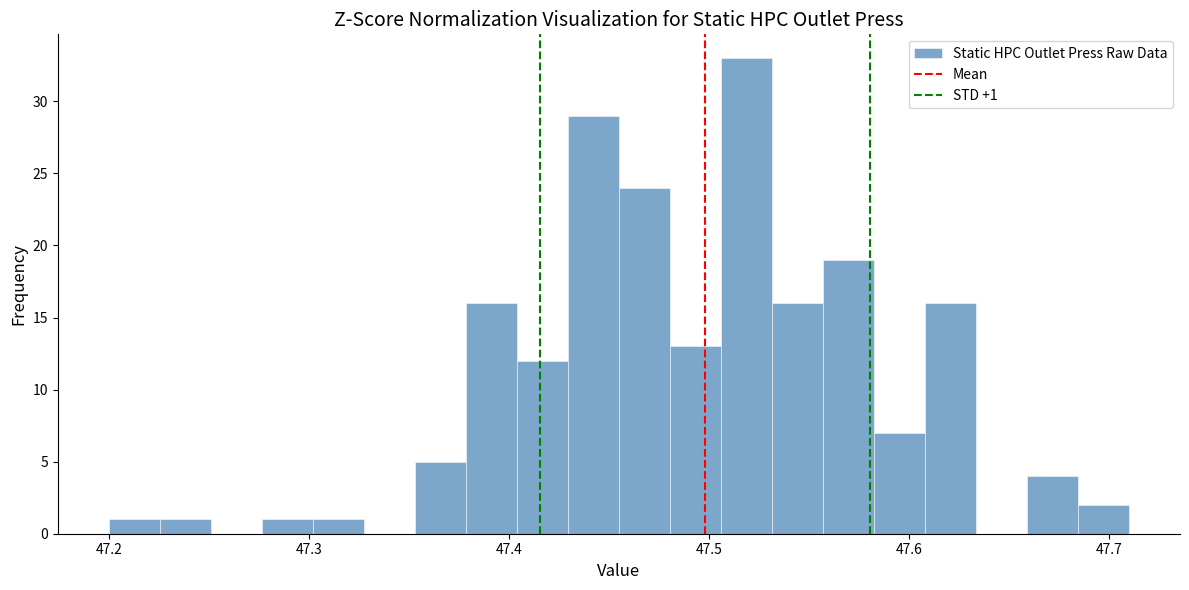

Around what value on the x-axis is the tallest bar? Give the approximate position of its centre, as read against the axis.

47.52